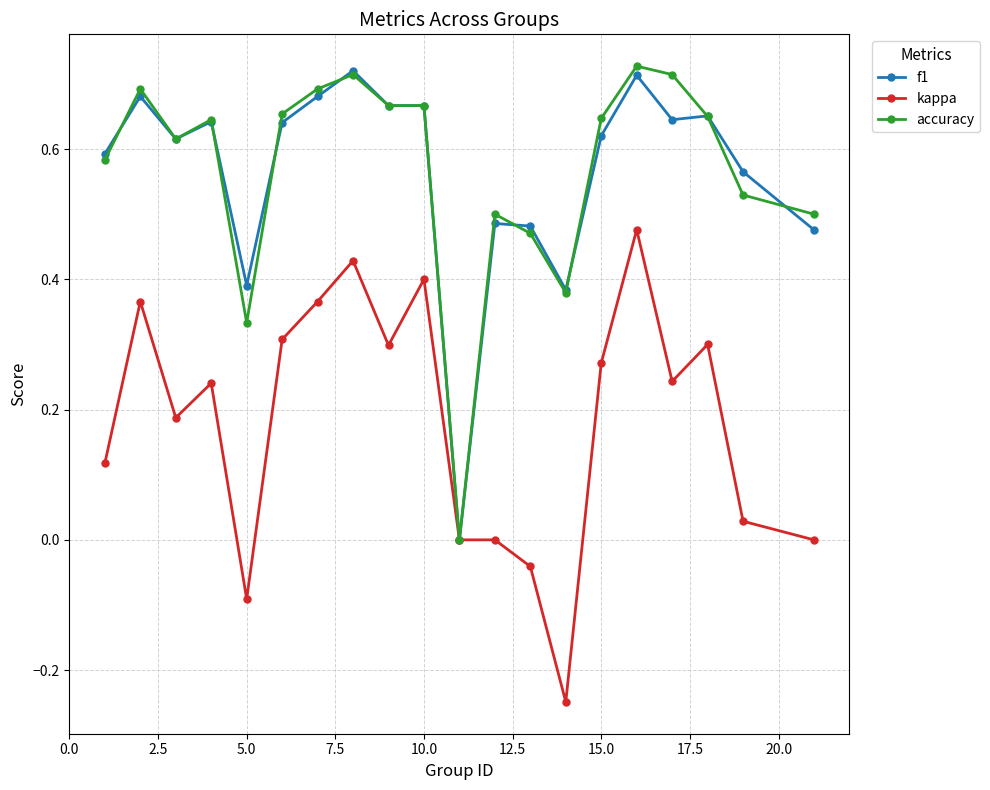

What is the value of the kappa point at the 5th from the left?

-0.1